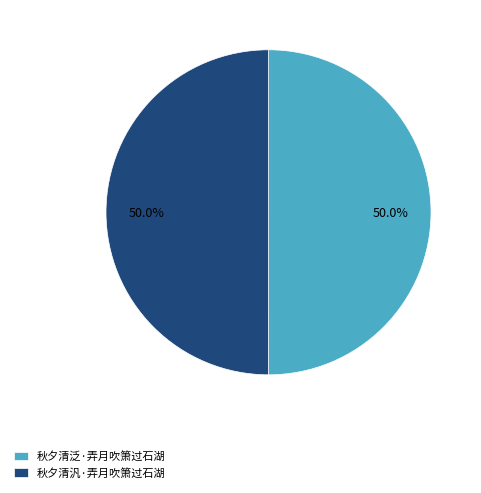

The 秋夕清汎·弄月吹箫过石湖 slice represents 57% of the pie. True or false?

False